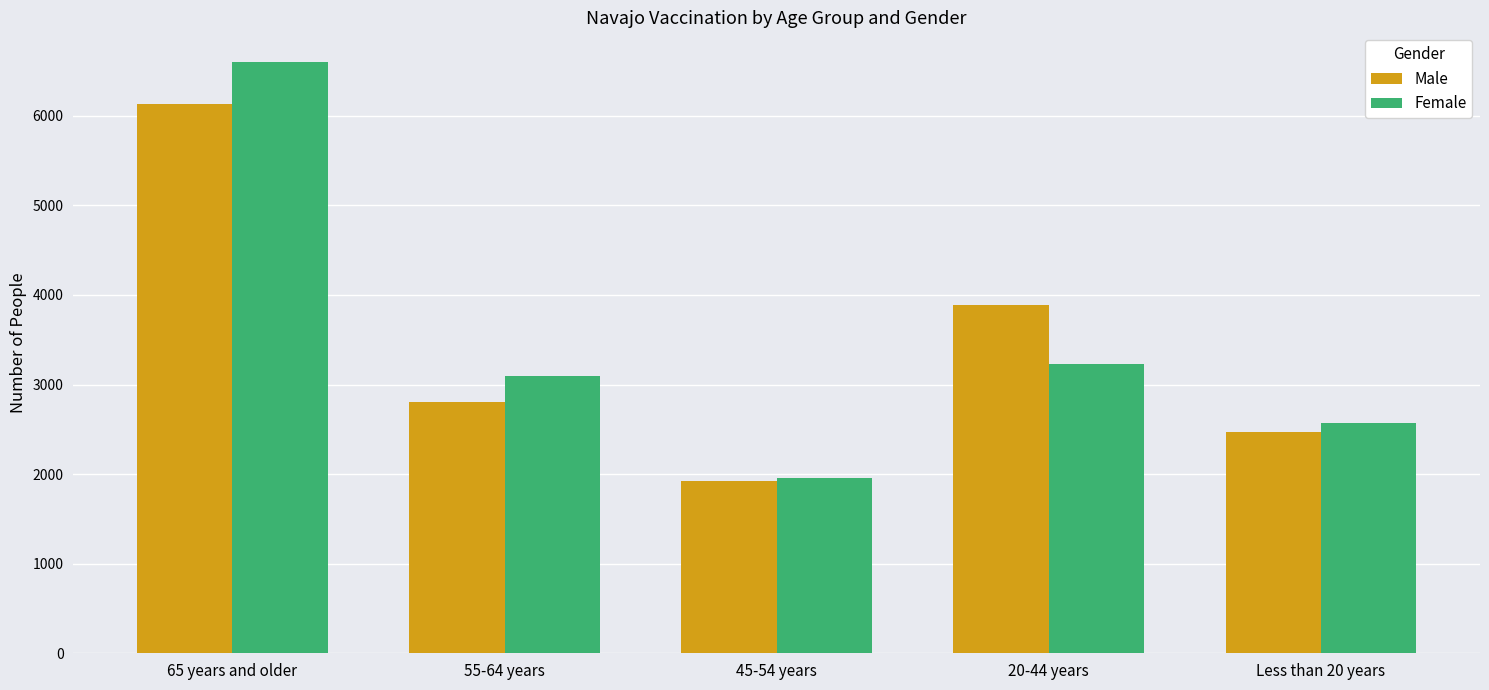

Rank the series by their maximum value, from highest to lowest.

Female, Male